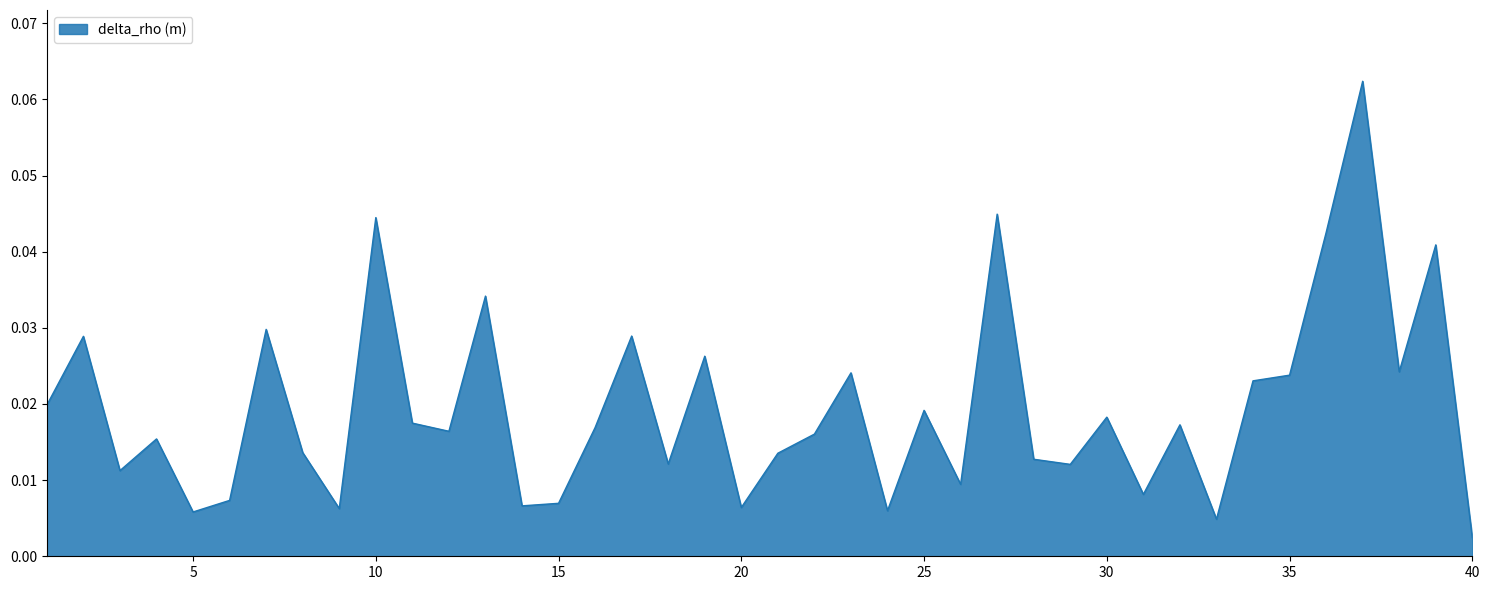

Does the chart have visible grid lines?

No